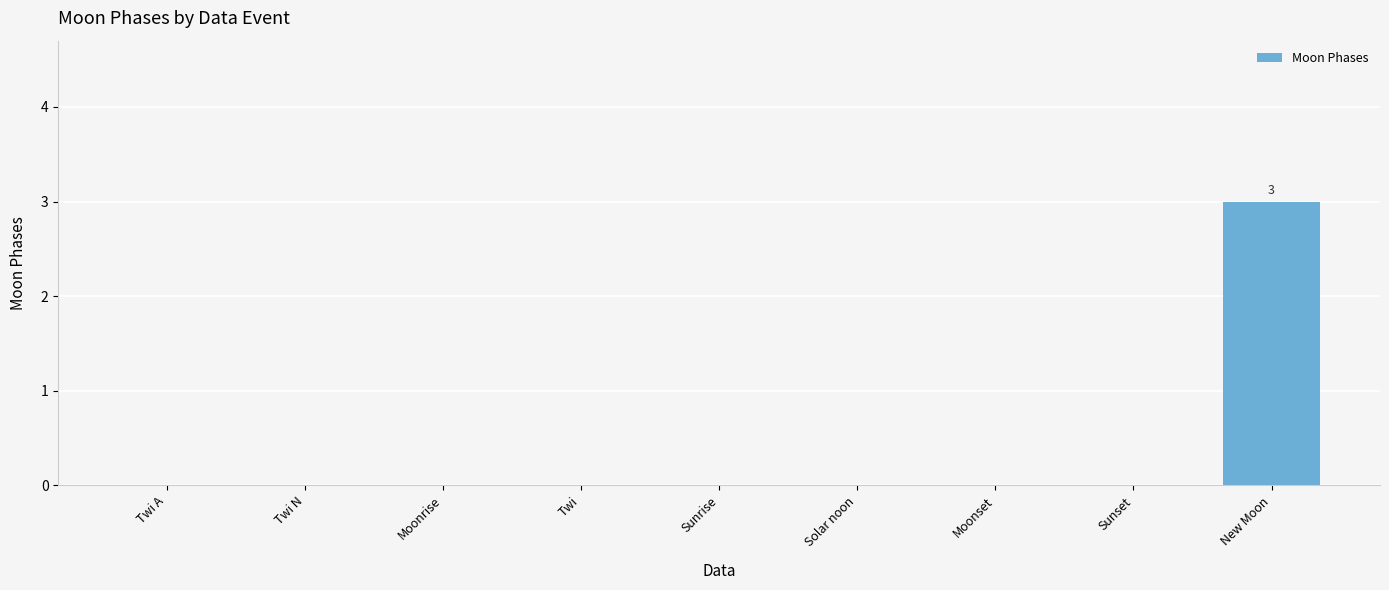

What is the sum of all values?

3